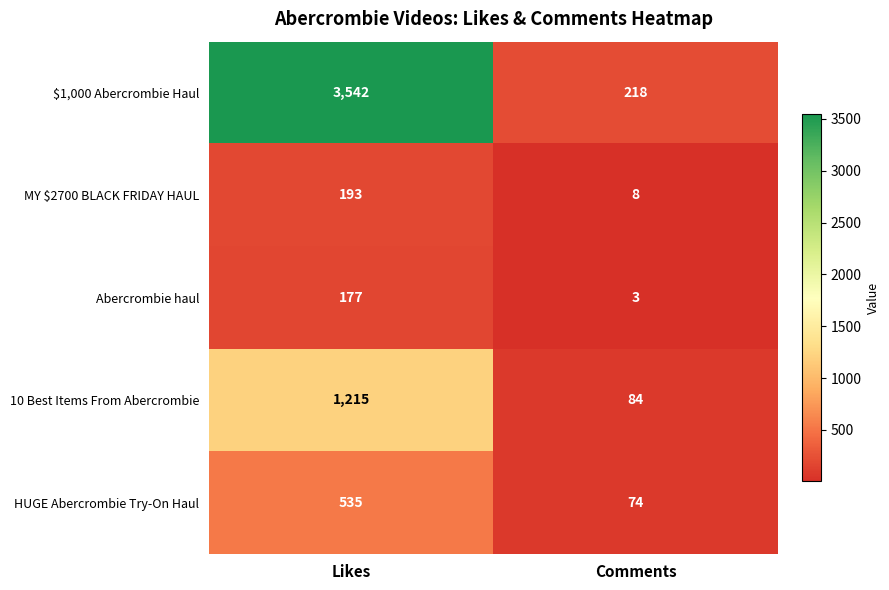

True or false: $1,000 Abercrombie Haul has a value of 319 at Comments.

False